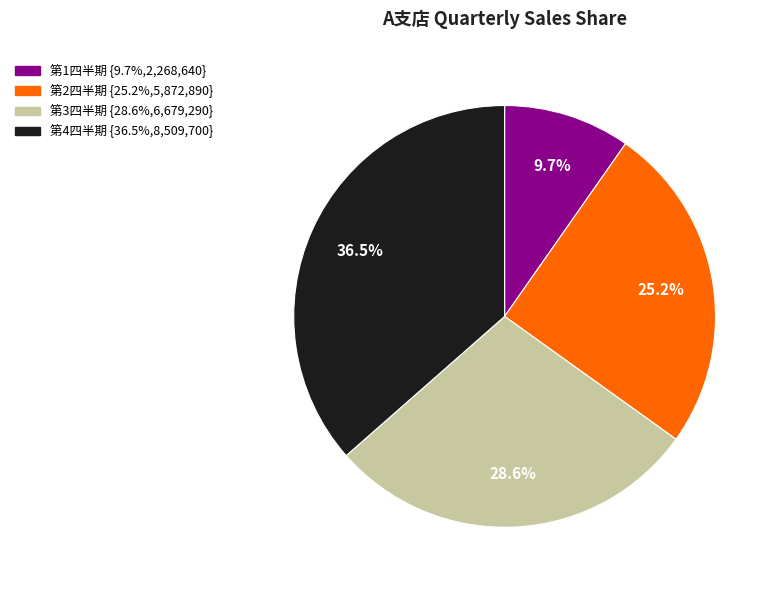

What is the ratio of the value at 第2四半期 to the value at 第3四半期?

0.9